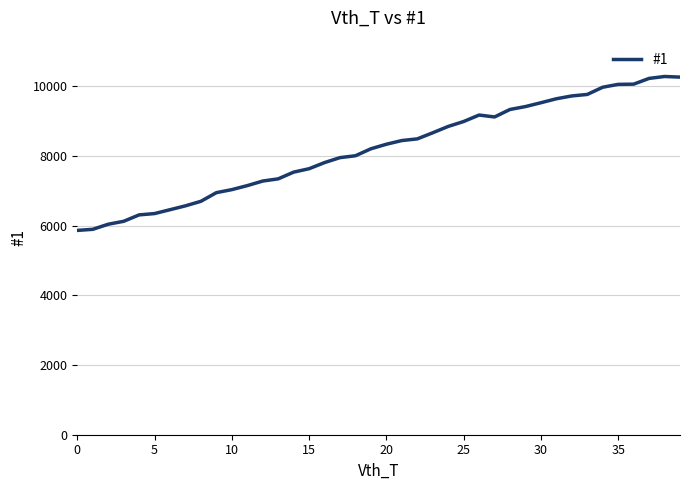

What is the difference between the maximum and minimum values?

4416